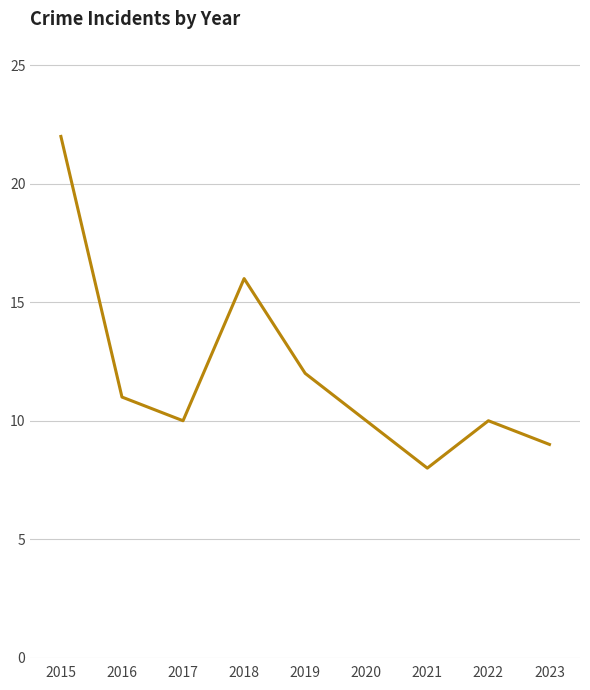

Does the chart display data point markers on the line(s)?

No